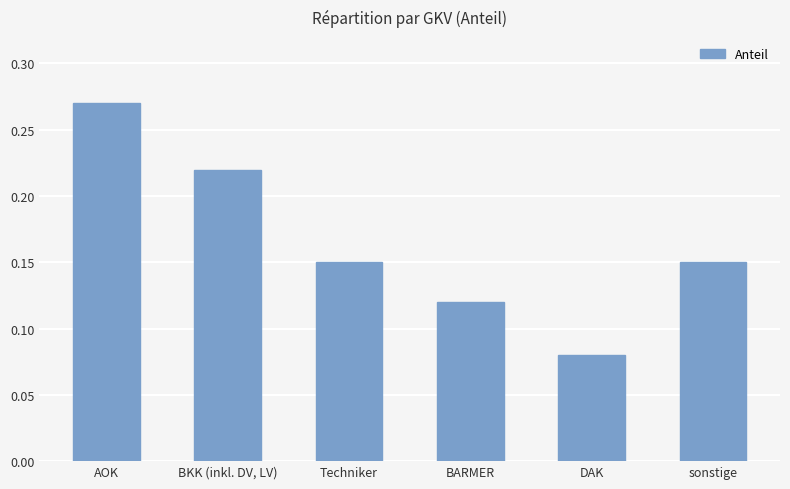

What is the label of the 1st bar from the right?

sonstige